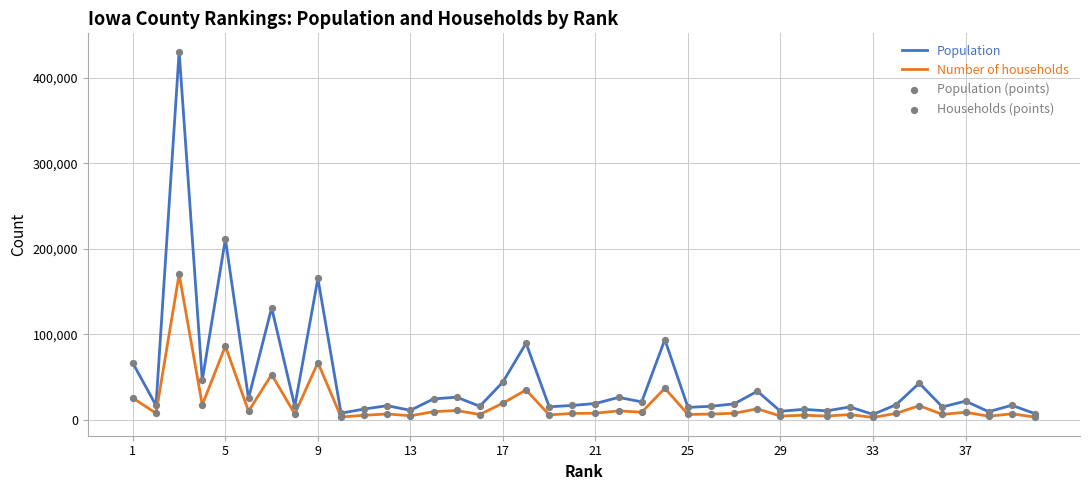

Which series has the largest total across all categories?

Population